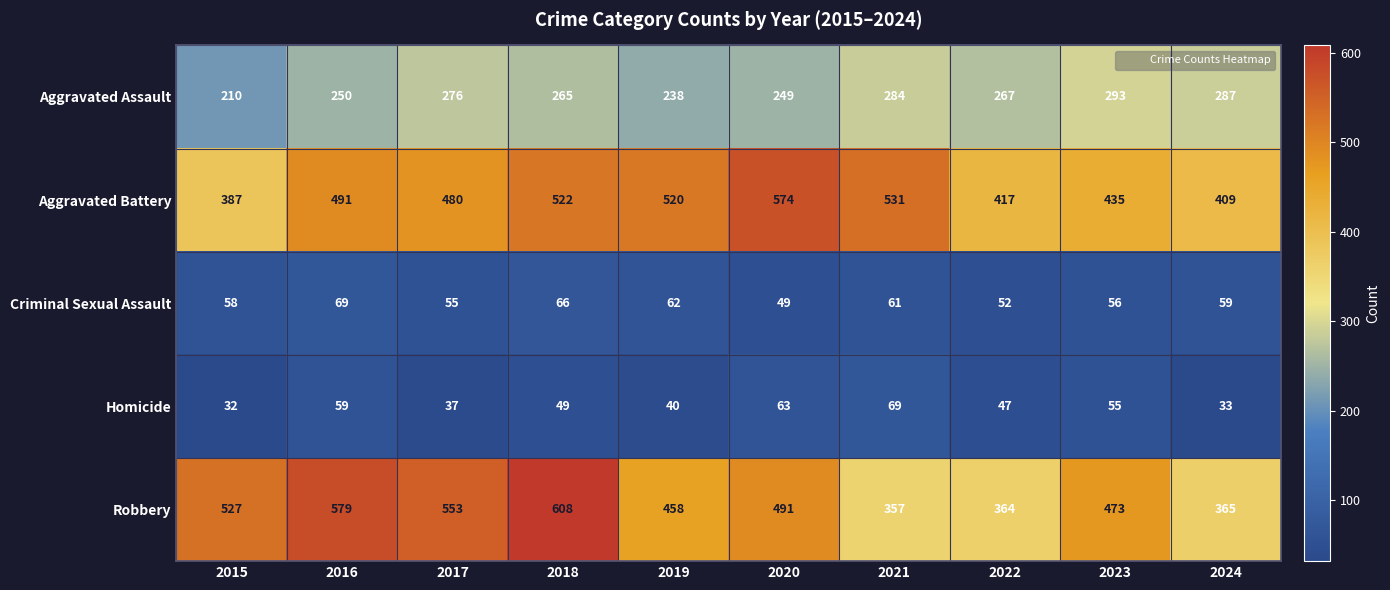

What is the minimum value shown in the chart?

32